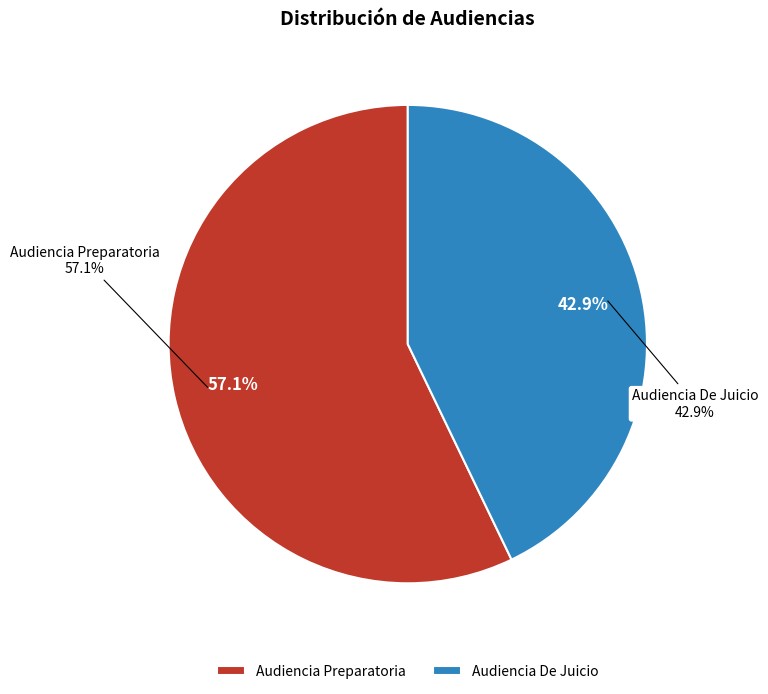

What is the total percentage of Audiencia Preparatoria and Audiencia De Juicio?

100.0%